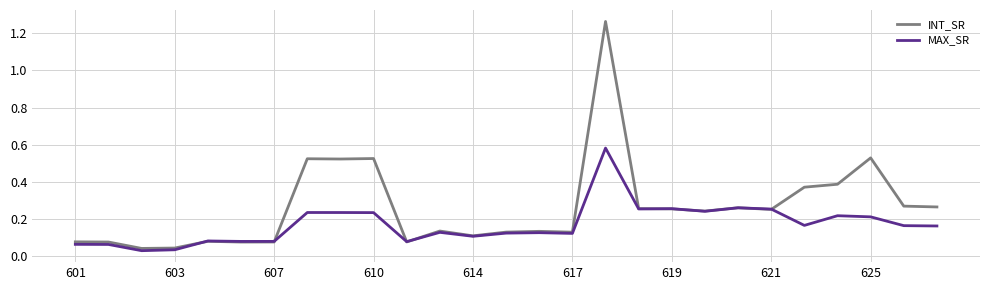

List the series in order of their peak value, highest first.

INT_SR, MAX_SR